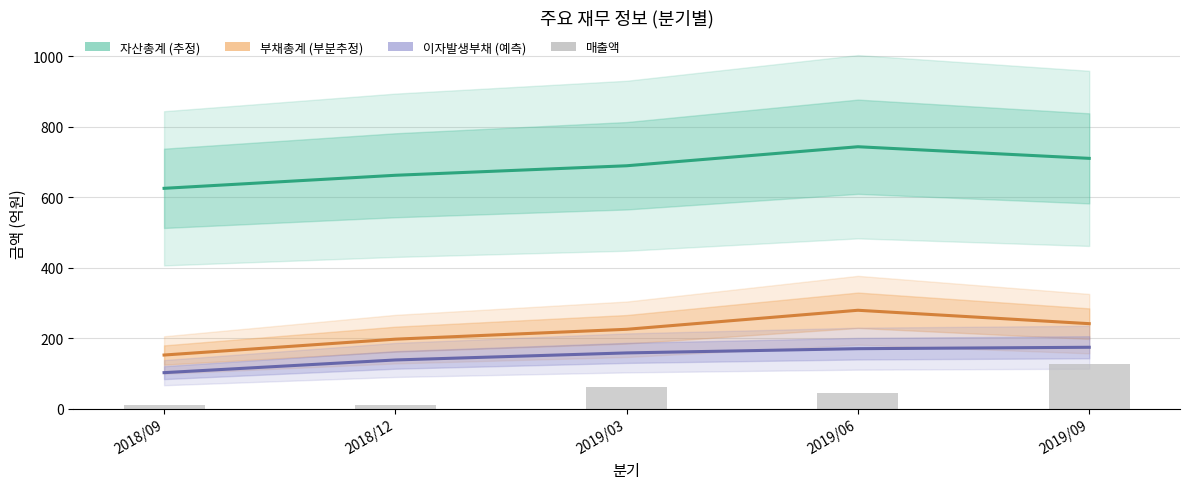

What are all the series names shown in the legend?

자산총계, 부채총계, 이자발생부채, 매출액